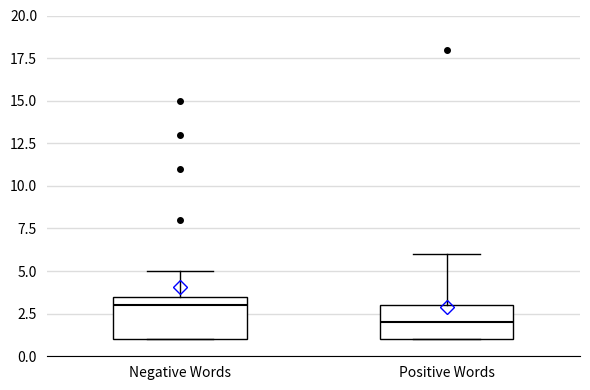

Reading left to right, read every box against the y-axis: the position of its median line, the range the box covers, and the ends of its whiskers. The values are not printed on the chart, so give them approximately, as read against the axis.

Negative Words: median 3.0, box 1.0 to 3.5, whiskers 1.0 to 5.0
Positive Words: median 2.0, box 1.0 to 3.0, whiskers 1.0 to 6.0